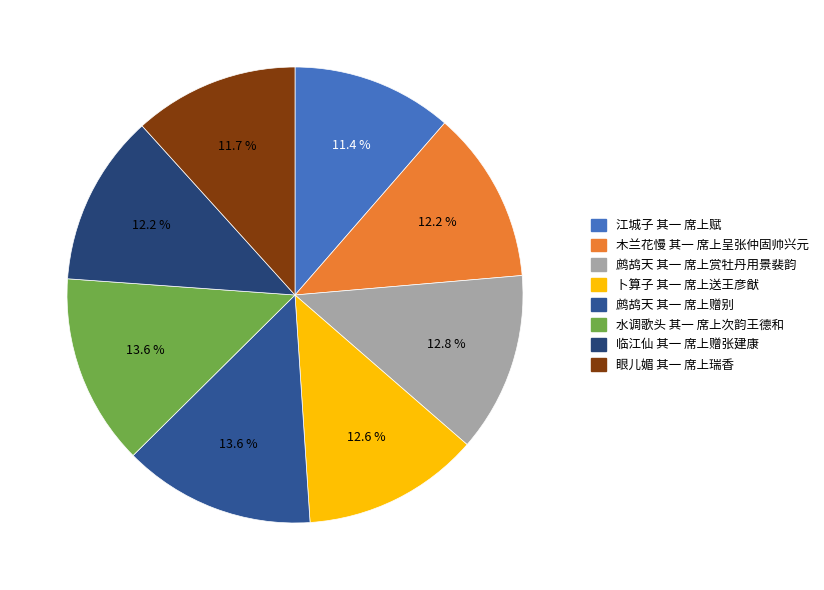

How many slices are in this pie chart?

8